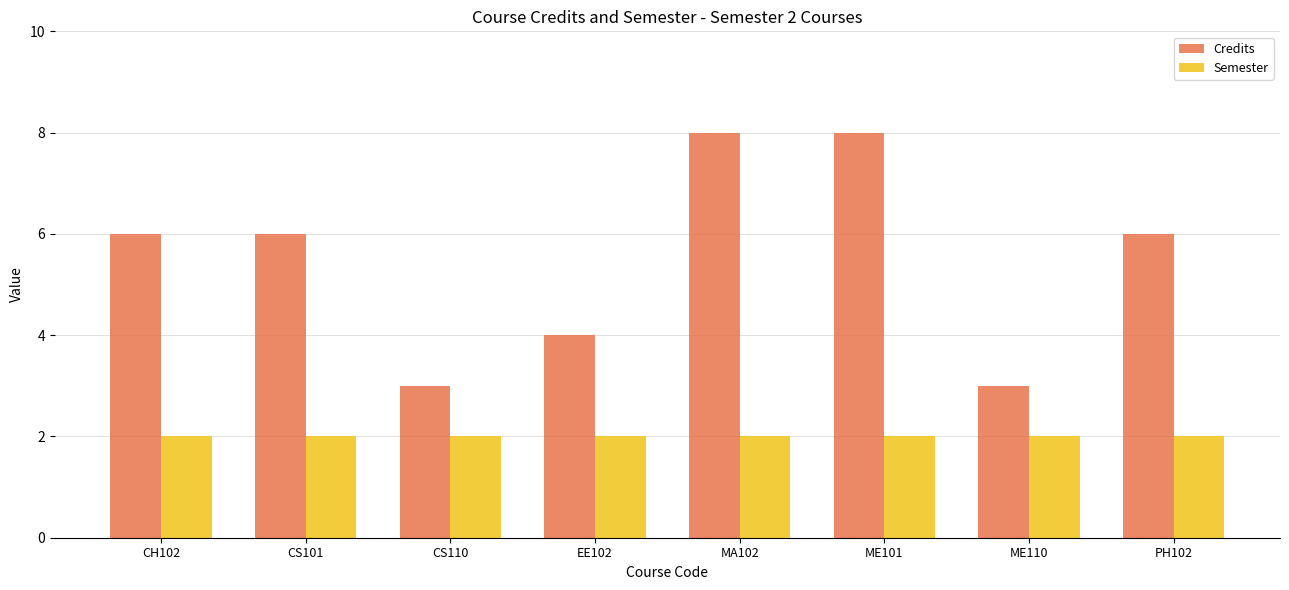

Which series has the widest spread of values?

Credits